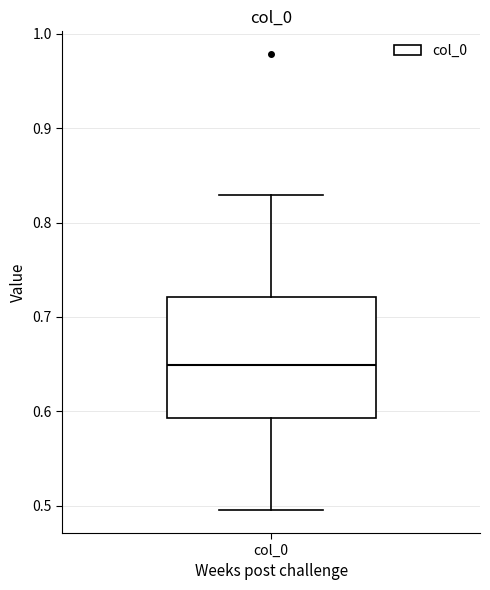

Transcribe this box plot: give where the median line is, the range the box spans, and where the two whiskers end, as read against the y-axis. The values are not printed on the chart, so give them approximately, as read against the axis.

median 0.65, box 0.59 to 0.72, whiskers 0.50 to 0.83